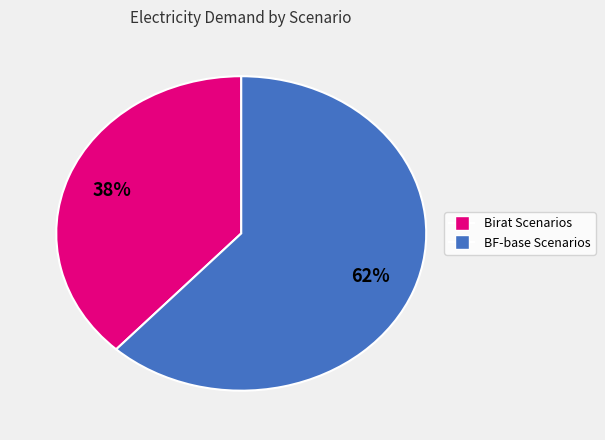

To the nearest percent, what is the difference between the largest and smallest slice percentages?

24%